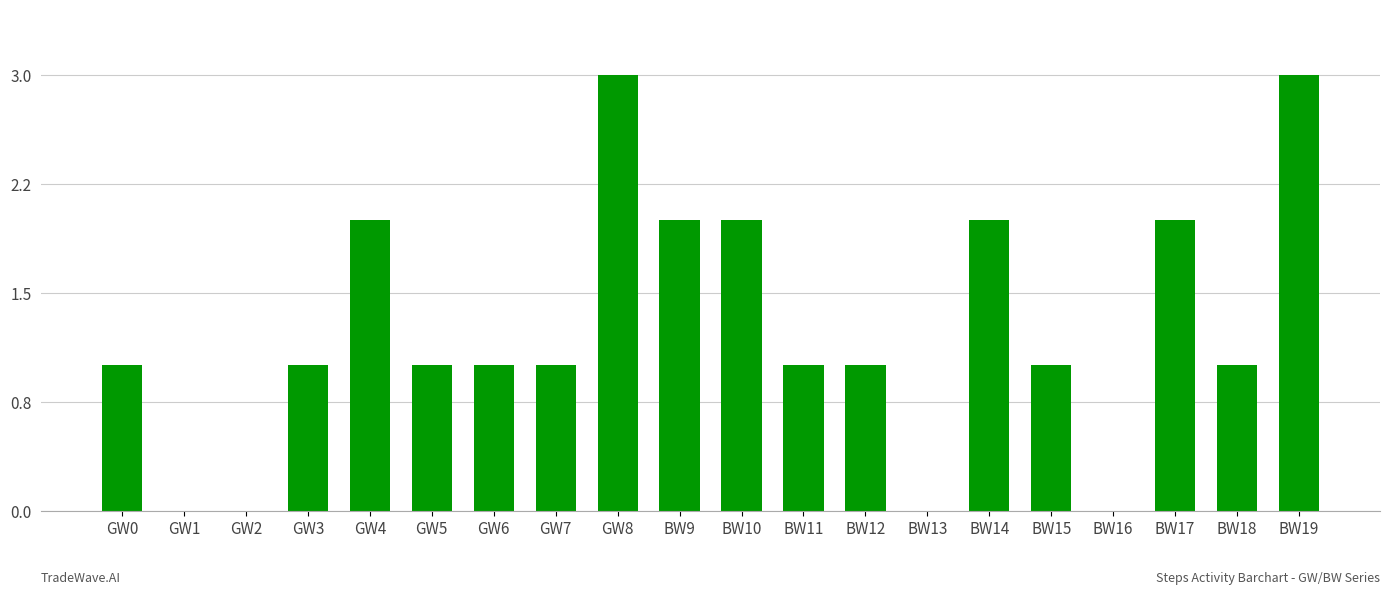

Are the bars horizontal?

No